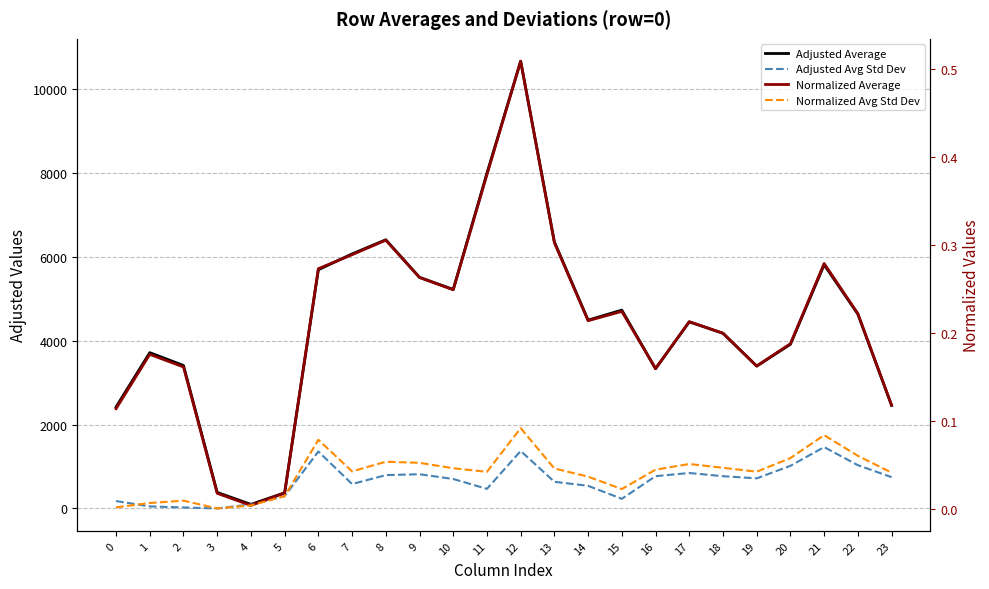

Between 10 and 1, which is larger?

10